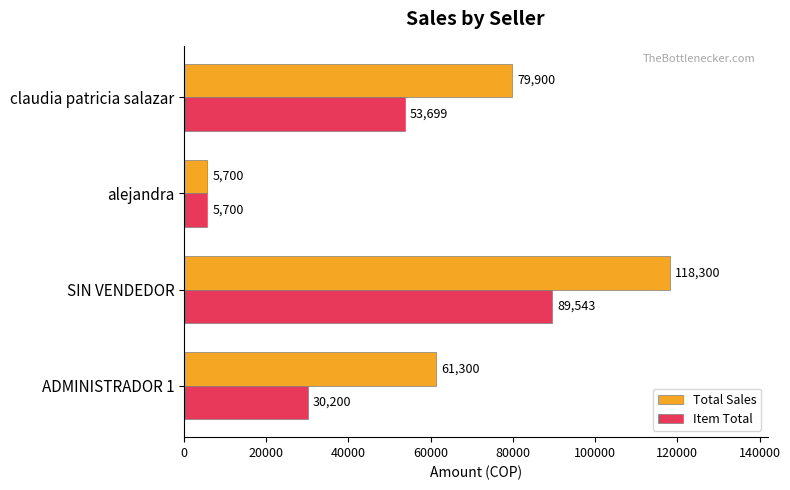

Count the number of categories in the chart.

4